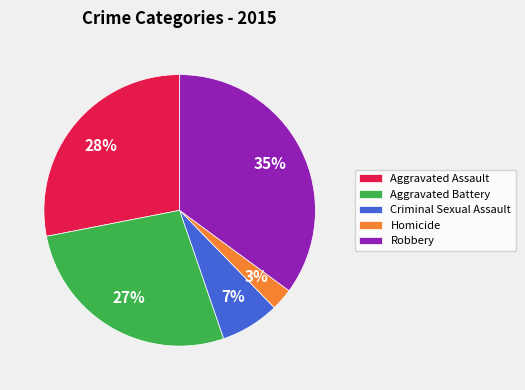

Which has a higher value, Homicide or Aggravated Battery?

Aggravated Battery